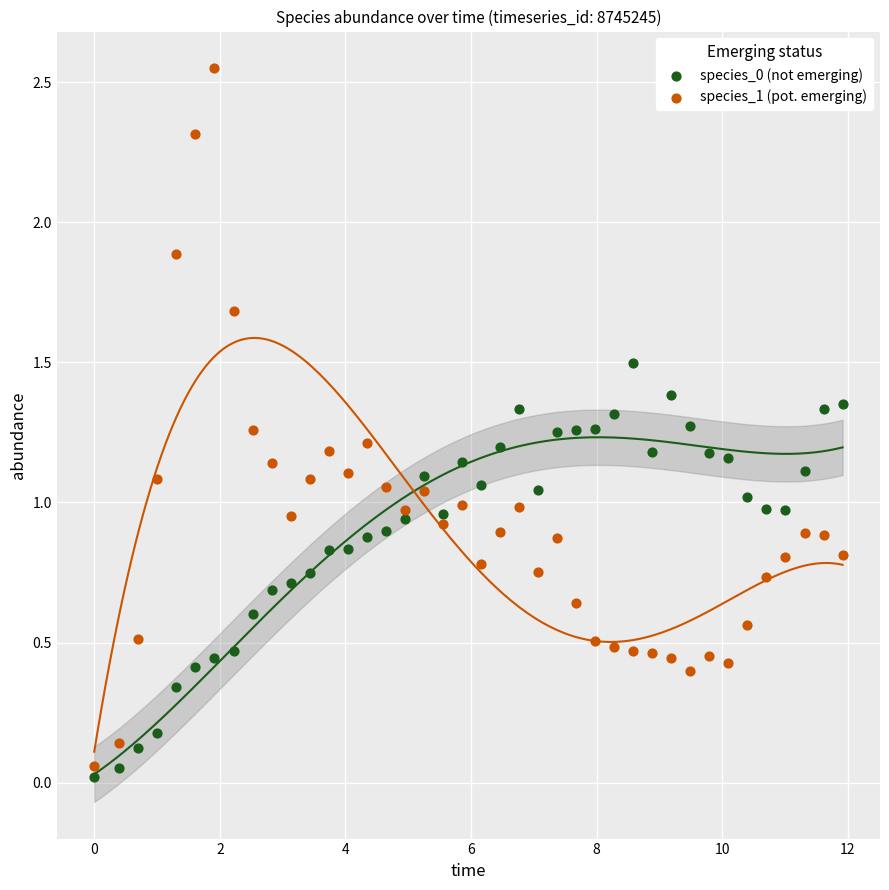

What is the X range (max minus min) for the scatter plot?

11.9